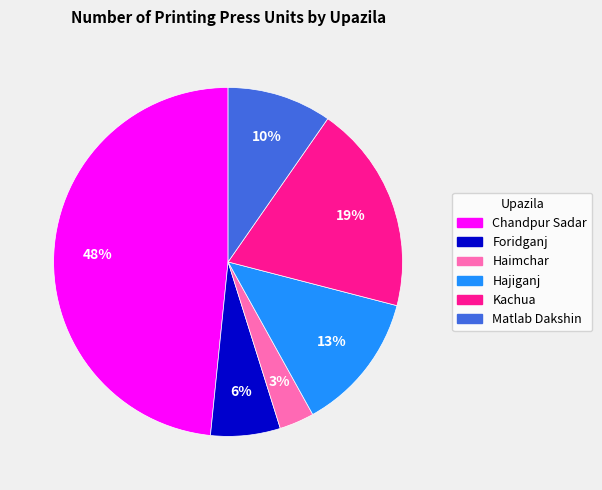

Is it true that Hajiganj is 13% of the pie?

True